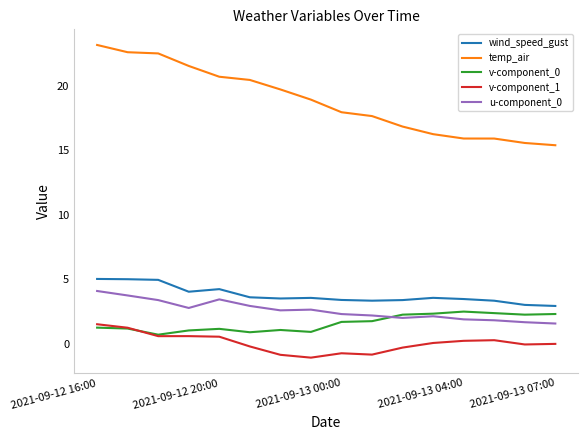

What is the maximum value shown in the chart?

23.2